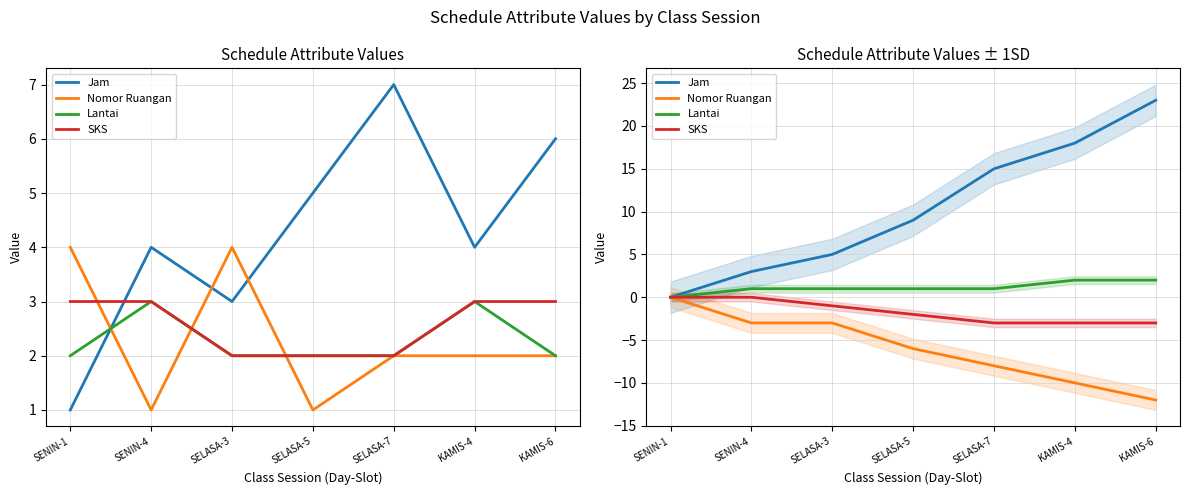

Which category has the highest value across all series?

KAMIS-6